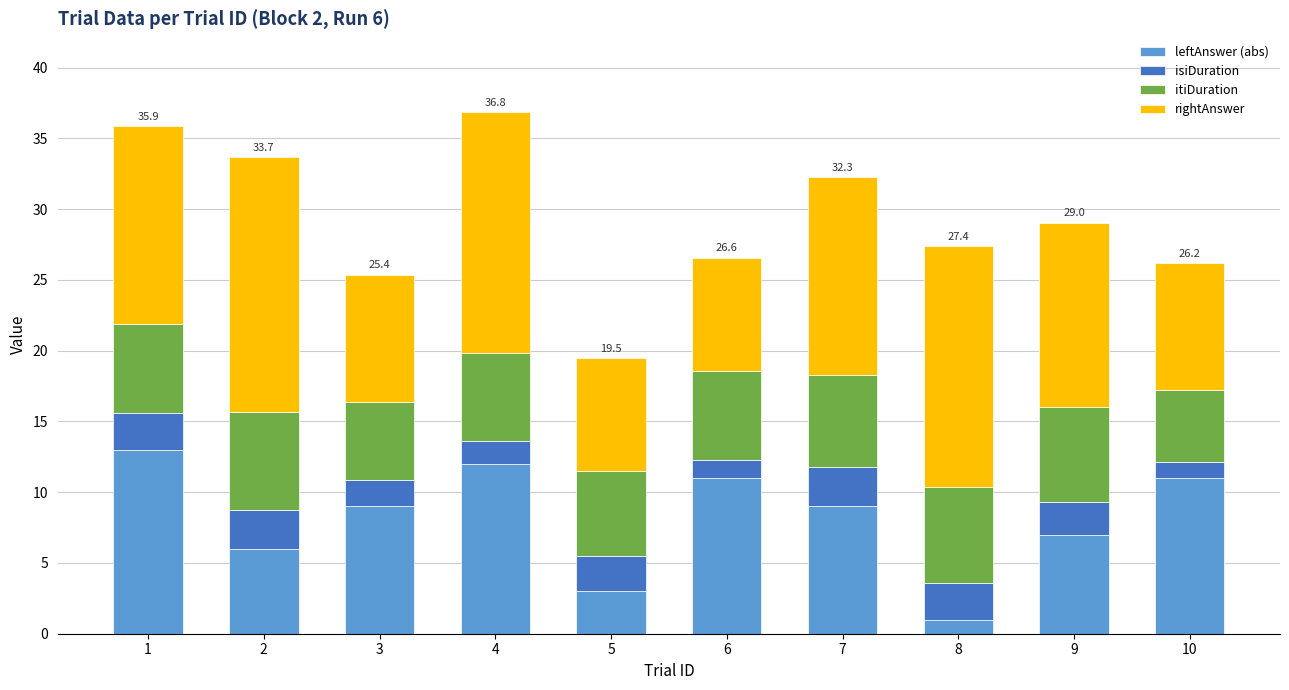

Count the number of categories in the chart.

10